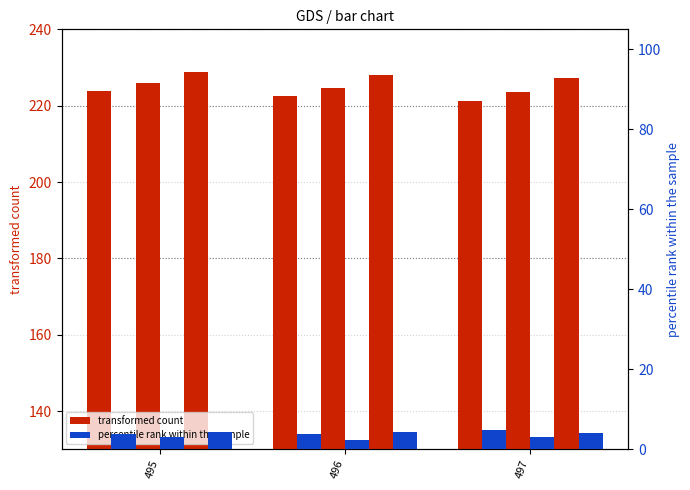

What is the average value of the col_1 series?

222.6